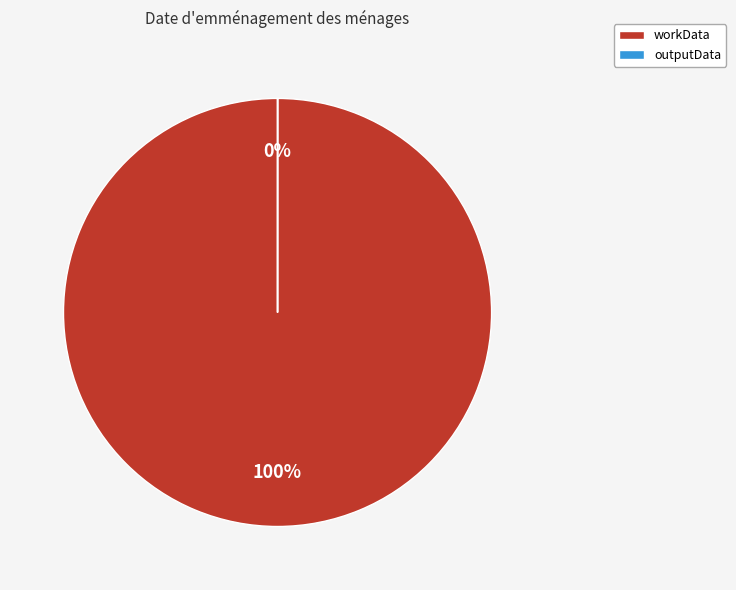

To the nearest percent, what is the average slice percentage?

50%